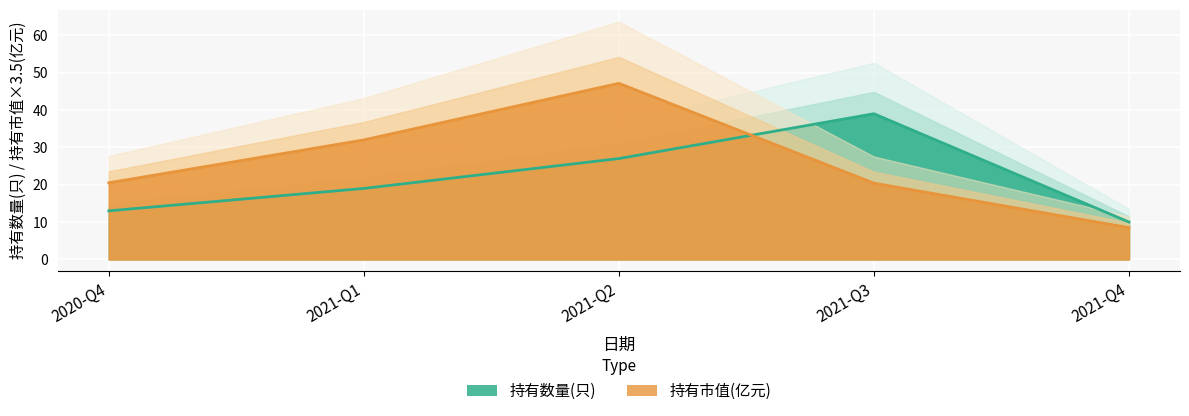

What is the sum of the 持有市值(亿元) values at 2021-Q1 and 2020-Q4?

52.5